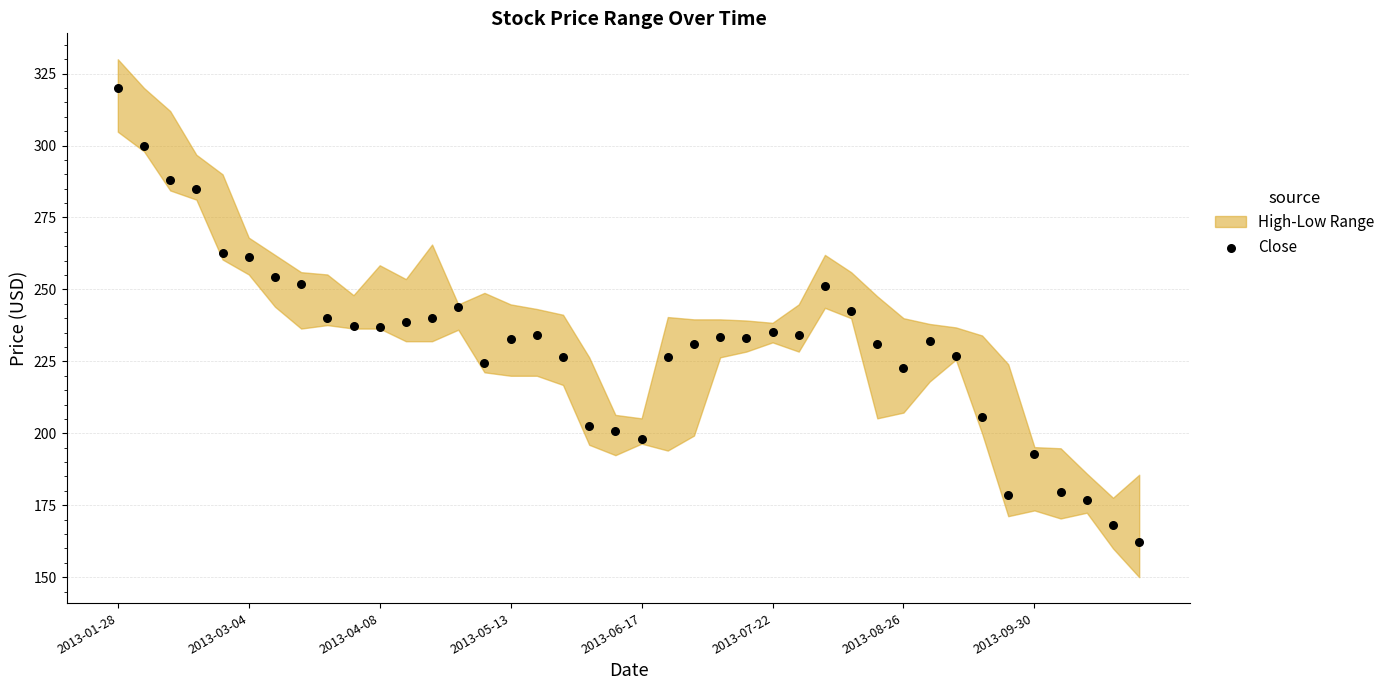

What is the range of Y values (max minus min)?

157.6